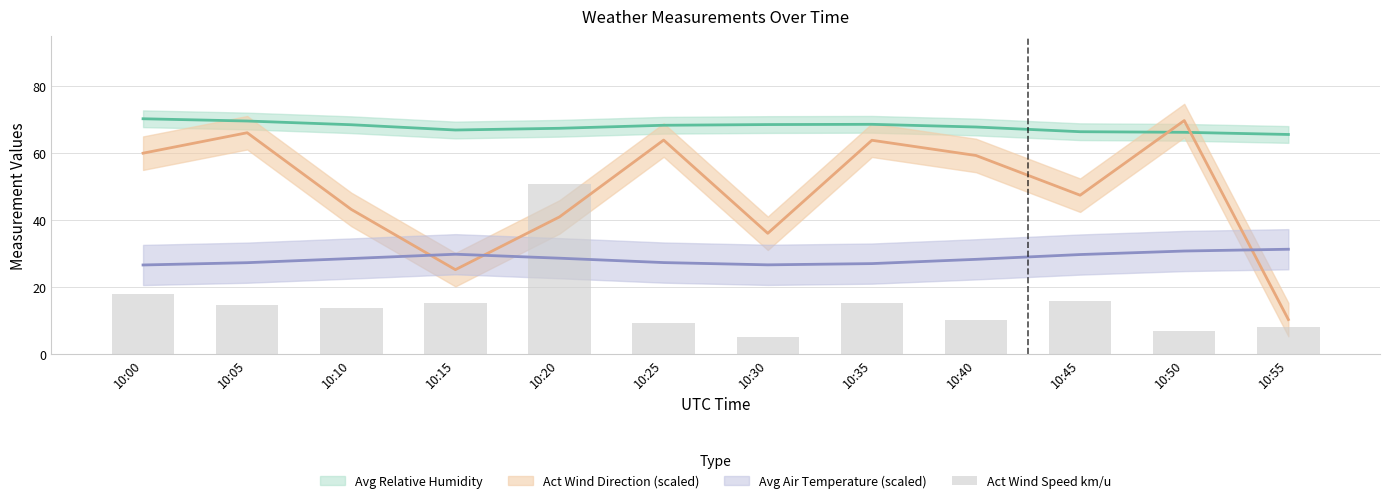

Reading left to right, what are all the values shown in this chart?

10:00=17.8	10:05=14.8	10:10=13.8	10:15=15.3	10:20=50.8	10:25=9.2	10:30=5.0	10:35=15.2	10:40=10.1	10:45=16.0	10:50=6.8	10:55=8.0